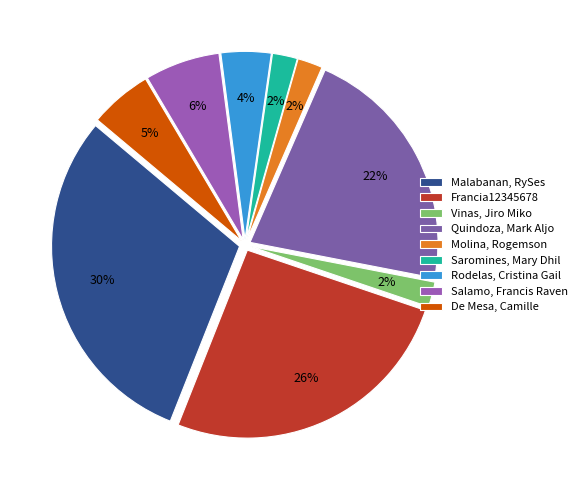

How many segments does this pie chart have?

9